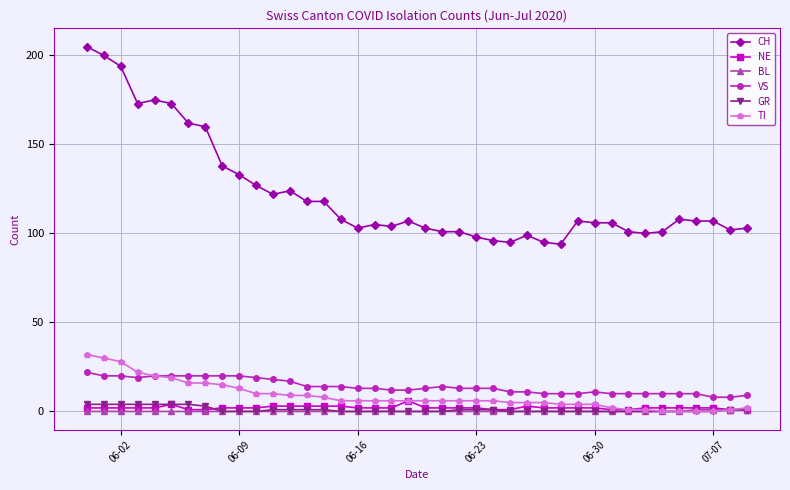

True or false: CH has more than 1 interior local peaks.

True